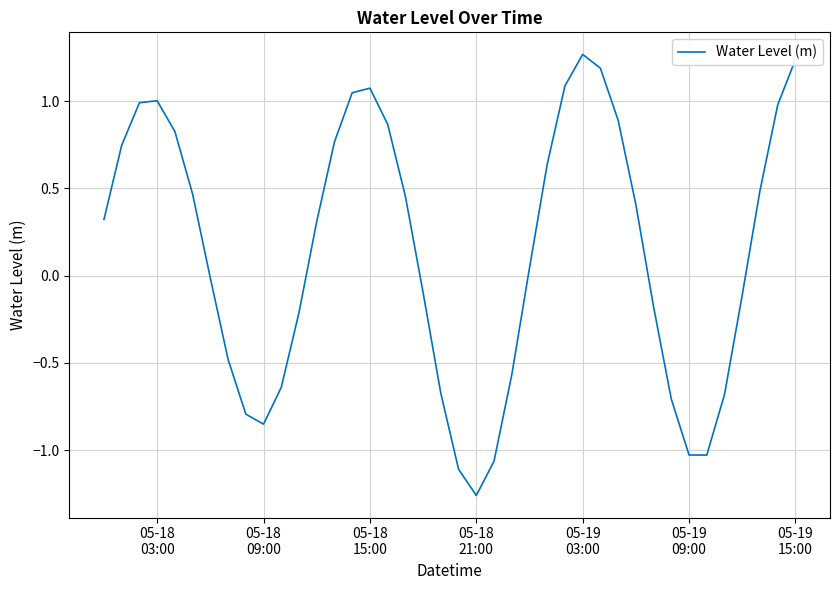

What is the difference between the maximum and minimum values?

2.5